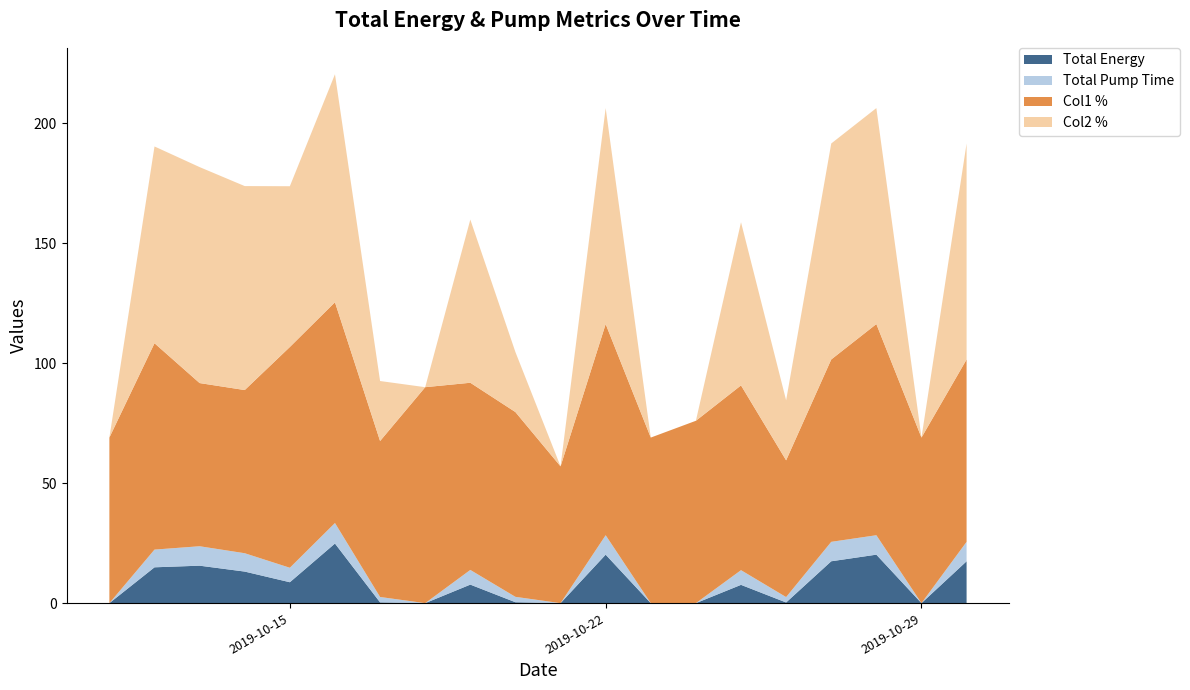

Reading left to right, what are all the values shown in this chart?

Total Energy: 2019-10-11=0.0	2019-10-12=14.9	2019-10-13=15.6	2019-10-14=13.2	2019-10-15=8.7	2019-10-16=24.8	2019-10-17=0.3	2019-10-18=0.0	2019-10-19=7.7	2019-10-20=0.4	2019-10-21=0.0	2019-10-22=20.2	2019-10-23=0.0	2019-10-24=0.0	2019-10-25=7.6	2019-10-26=0.3	2019-10-27=17.5	2019-10-28=20.2	2019-10-29=0.0	2019-10-30=17.5
Total Pump Time: 2019-10-11=0.0	2019-10-12=7.4	2019-10-13=8.1	2019-10-14=7.6	2019-10-15=6.0	2019-10-16=8.5	2019-10-17=2.2	2019-10-18=0.0	2019-10-19=6.1	2019-10-20=2.2	2019-10-21=0.0	2019-10-22=8.1	2019-10-23=0.0	2019-10-24=0.0	2019-10-25=6.1	2019-10-26=2.2	2019-10-27=8.1	2019-10-28=8.1	2019-10-29=0.0	2019-10-30=8.1
Col1 %: 2019-10-11=69.0	2019-10-12=86.0	2019-10-13=68.0	2019-10-14=68.0	2019-10-15=92.0	2019-10-16=92.0	2019-10-17=65.0	2019-10-18=90.0	2019-10-19=78.0	2019-10-20=77.0	2019-10-21=57.0	2019-10-22=88.0	2019-10-23=69.0	2019-10-24=76.0	2019-10-25=77.0	2019-10-26=57.0	2019-10-27=76.0	2019-10-28=88.0	2019-10-29=69.0	2019-10-30=76.0
Col2 %: 2019-10-11=0.0	2019-10-12=82.0	2019-10-13=90.0	2019-10-14=85.0	2019-10-15=67.0	2019-10-16=95.0	2019-10-17=25.0	2019-10-18=0.0	2019-10-19=68.0	2019-10-20=25.0	2019-10-21=0.0	2019-10-22=90.0	2019-10-23=0.0	2019-10-24=0.0	2019-10-25=68.0	2019-10-26=25.0	2019-10-27=90.0	2019-10-28=90.0	2019-10-29=0.0	2019-10-30=90.0